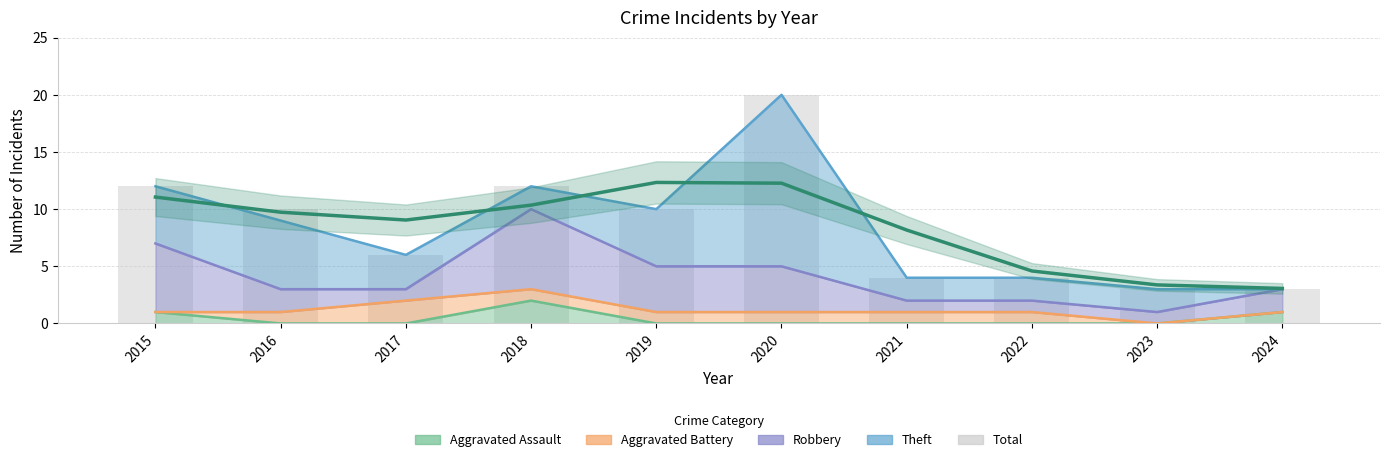

List the labels in order of value, largest first.

2020, 2015, 2018, 2016, 2019, 2017, 2021, 2022, 2023, 2024